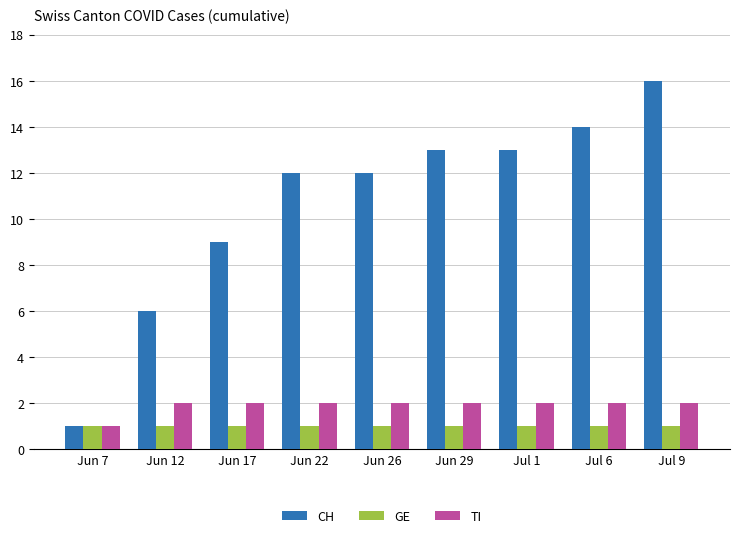

Are the bars grouped side by side (vs. stacked)?

Yes